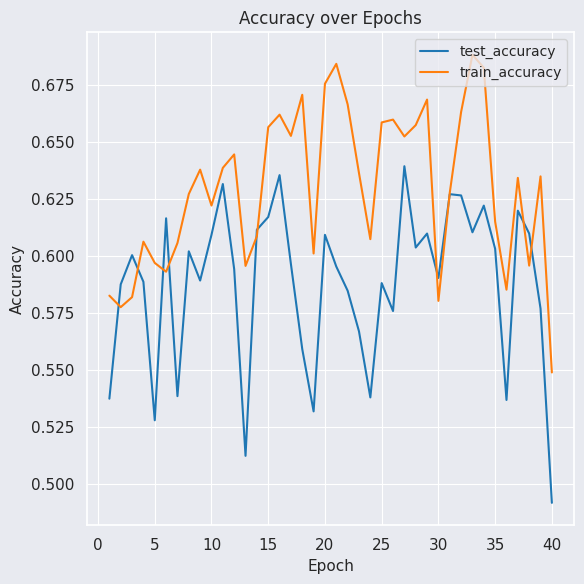

List the series in order of their overall mean, highest first.

train_accuracy, test_accuracy